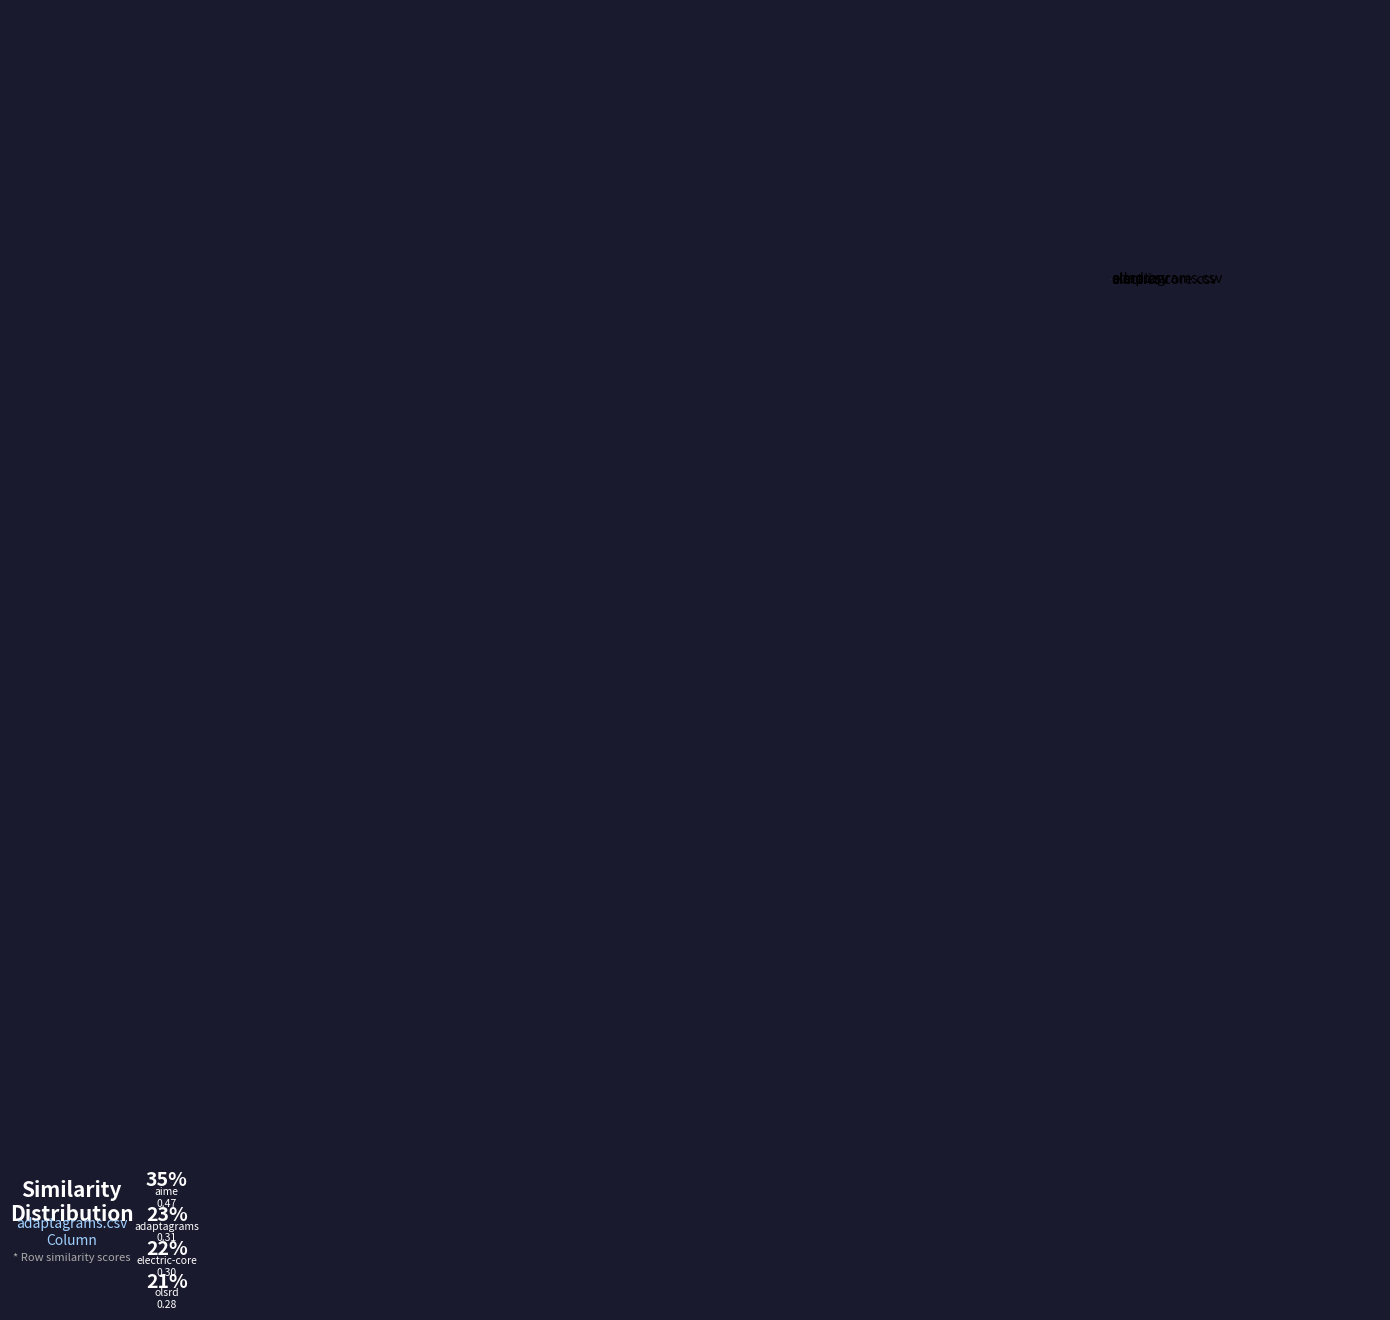

Does any single category account for the majority?

No